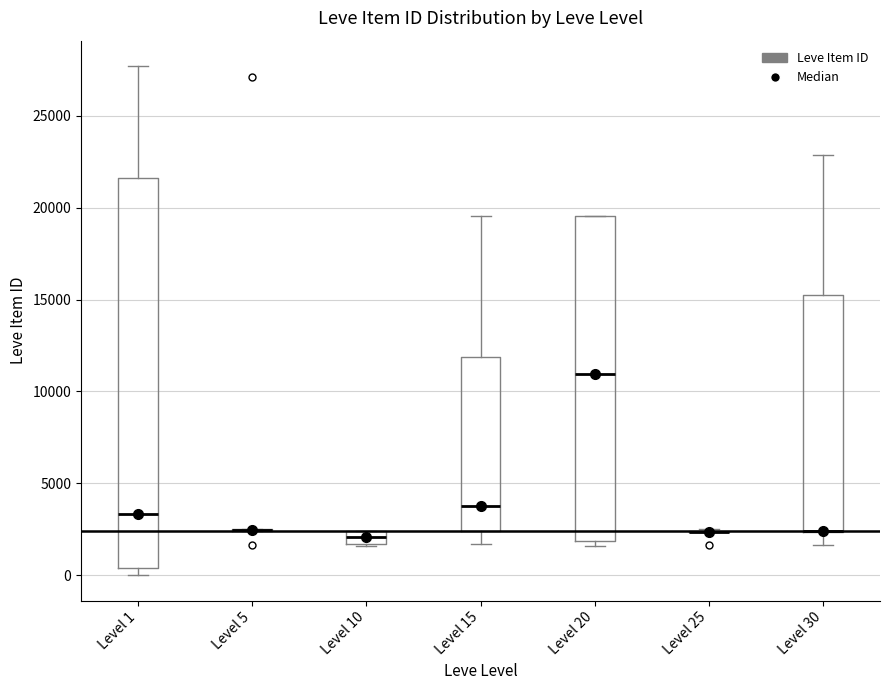

Comparing the boxes themselves (not the whiskers), which one is the tallest?

Level 1